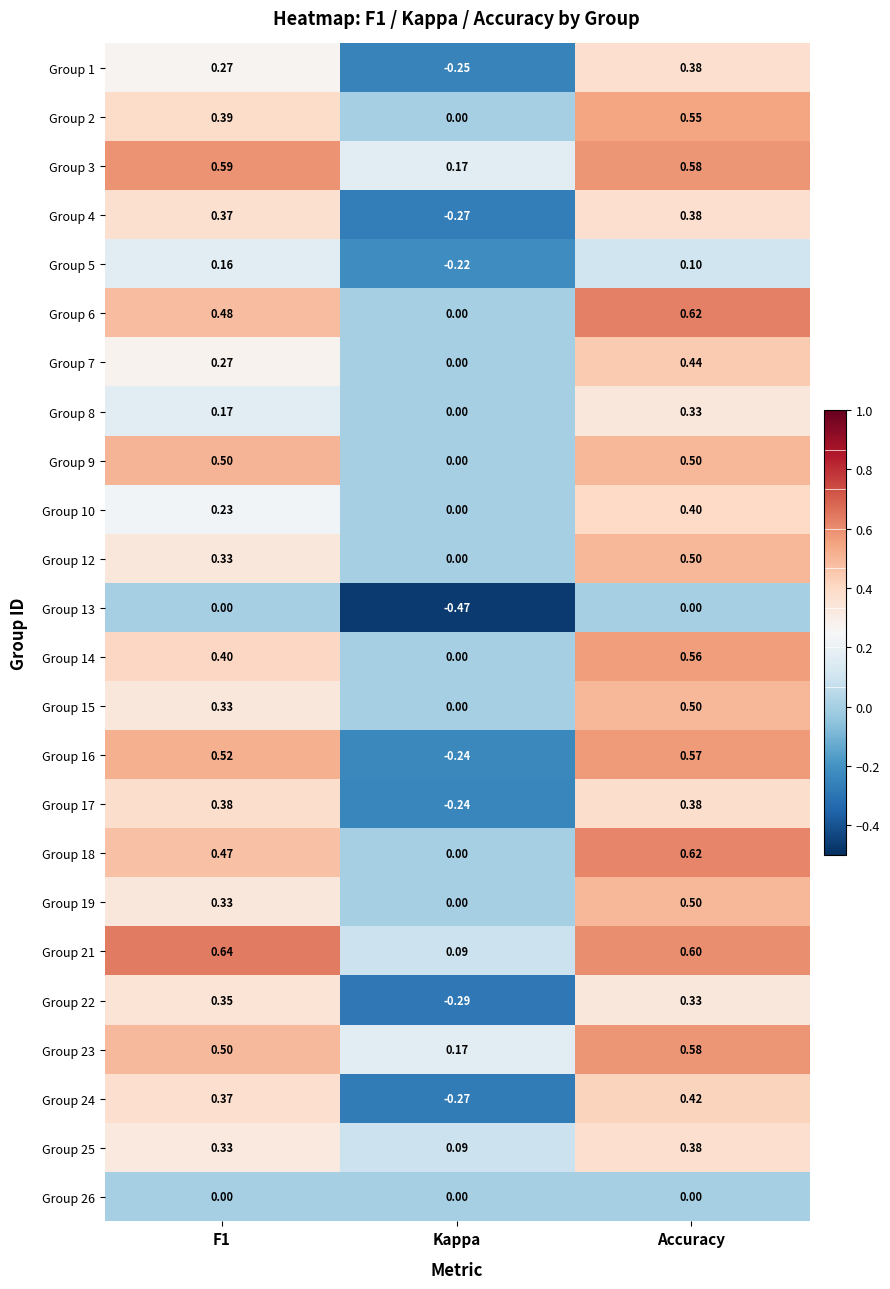

Which category has the highest value in the Group 23 series?

Accuracy